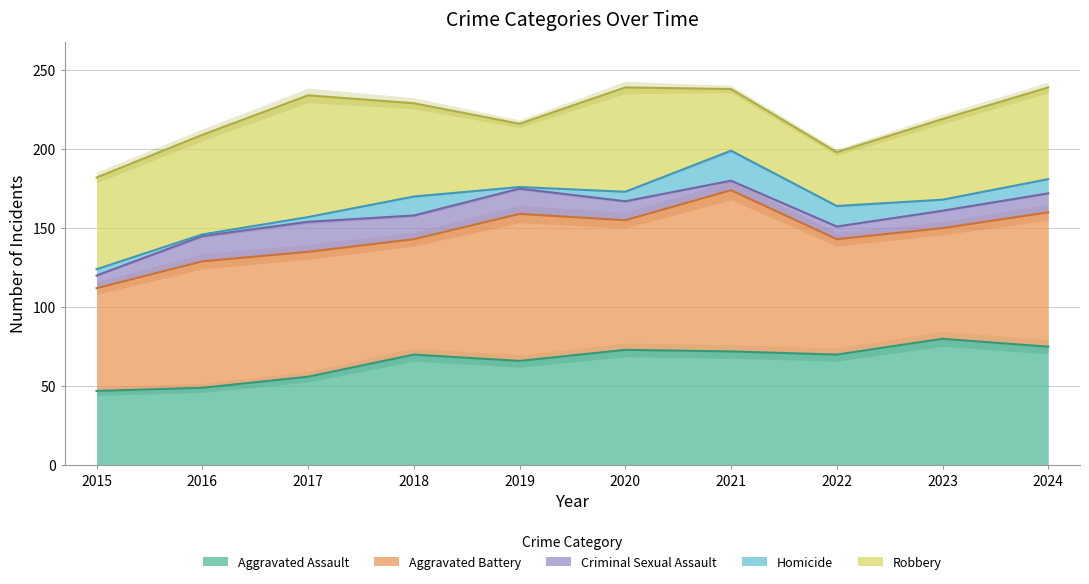

After their last crossing, which series has the higher values: Robbery or Aggravated Assault?

Aggravated Assault